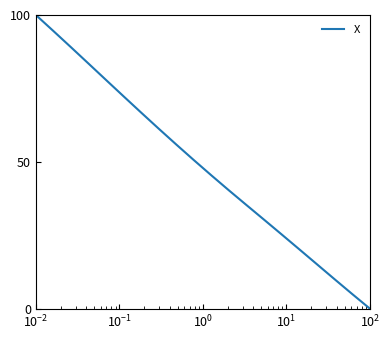

What is the difference between the maximum and minimum values?

100.0